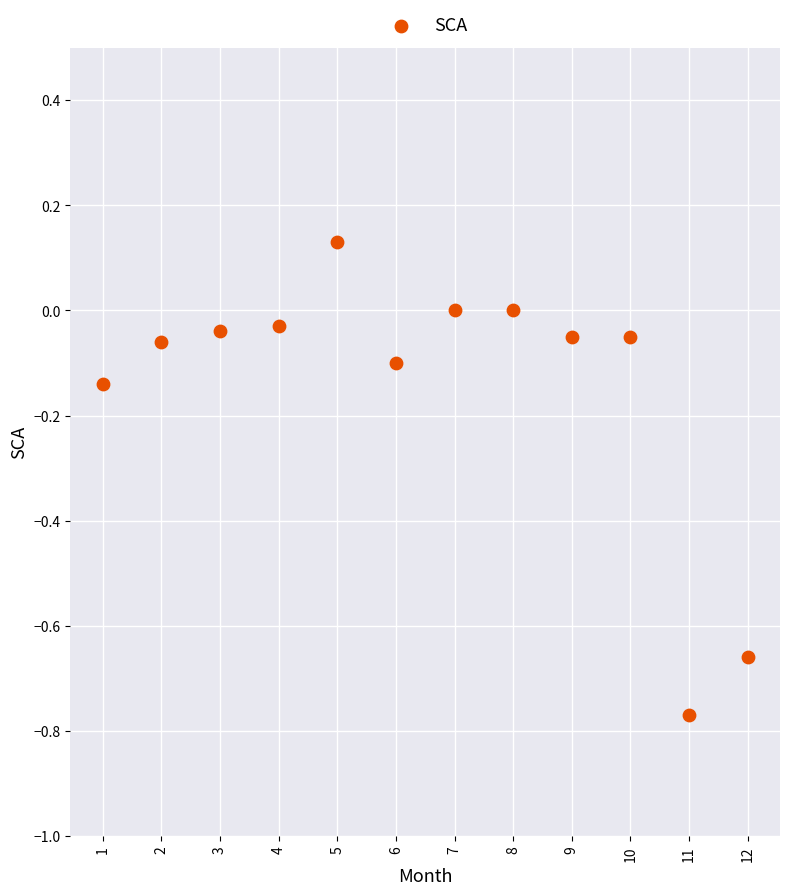

What is the range of Y values (max minus min)?

0.9